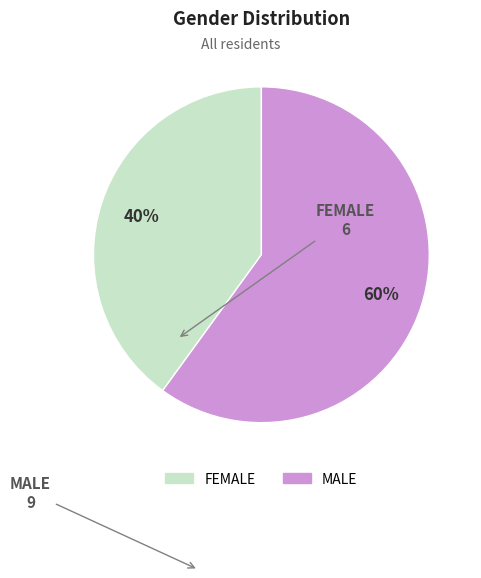

Rank the categories by value from highest to lowest.

MALE, FEMALE